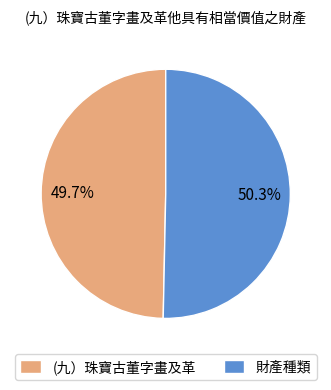

How many segments does this pie chart have?

2